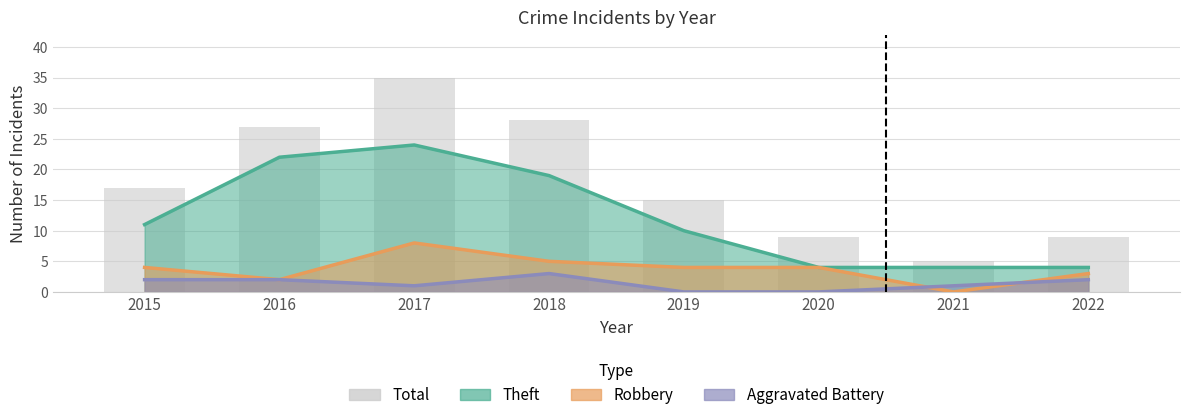

What is the value of the 7th bar from the left?

5